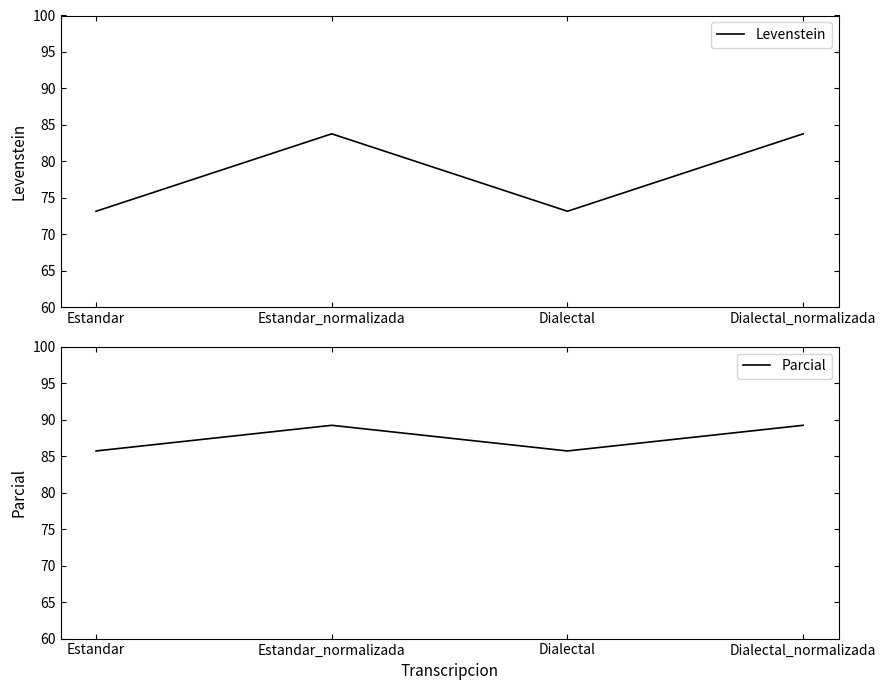

What is the value of the Parcial point at the 2nd from the left?

89.2